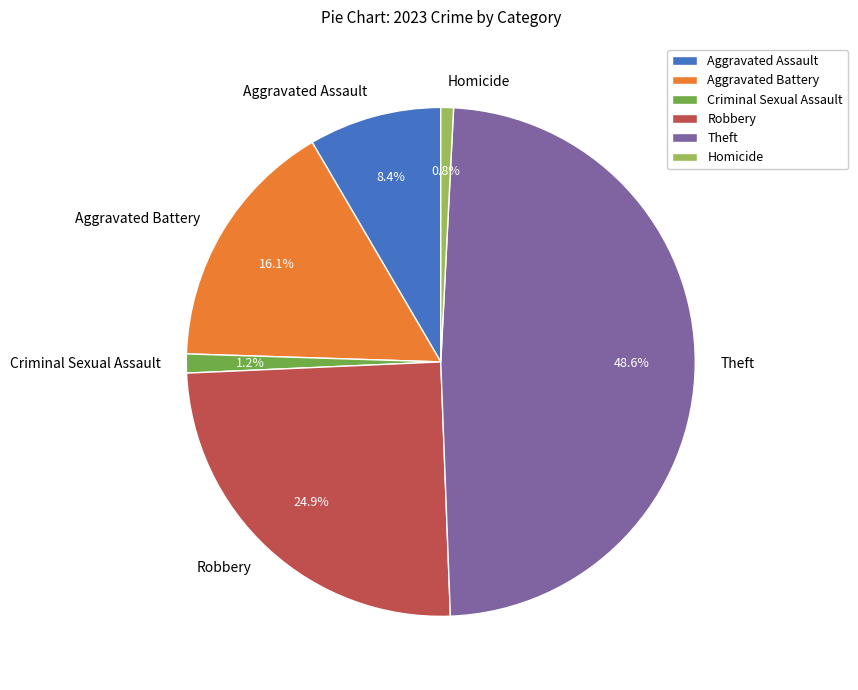

Is it true that Theft is 41% of the pie?

False